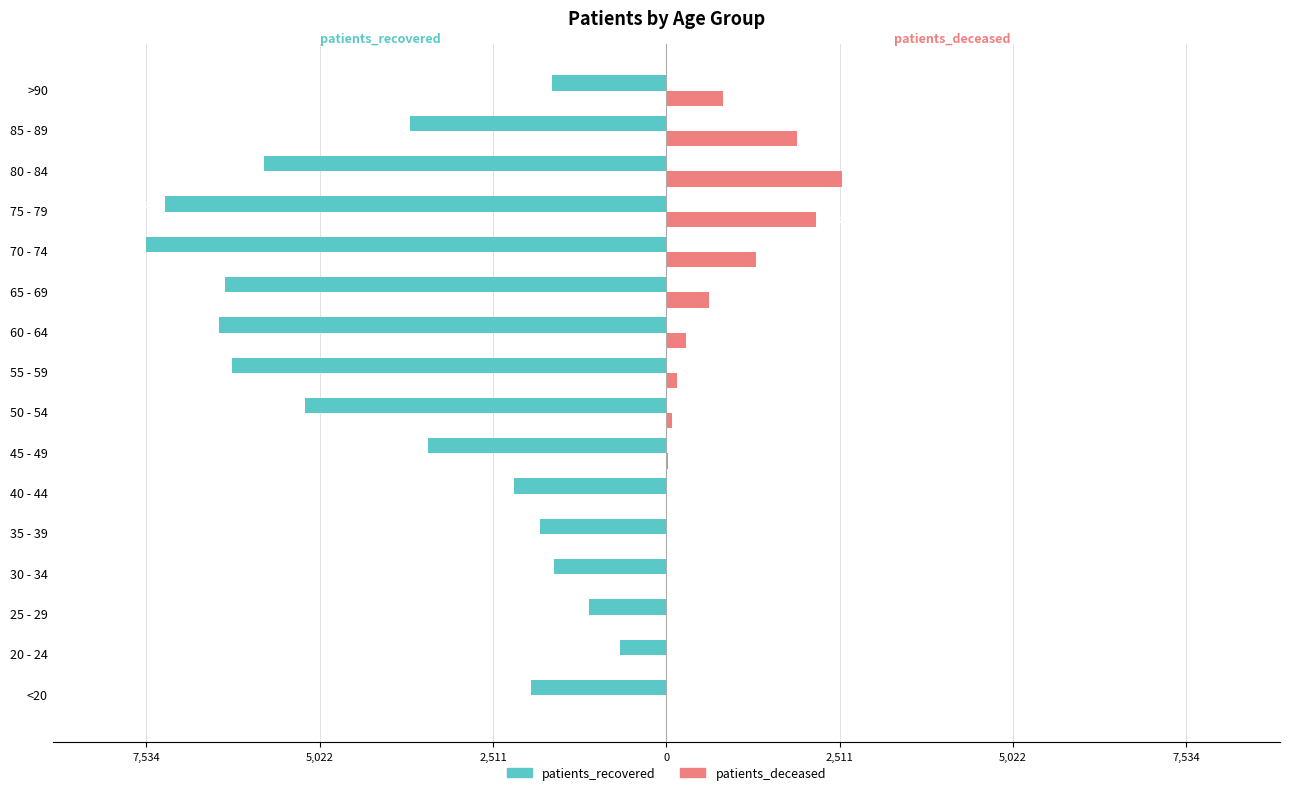

Which series has the widest spread of values?

patients_recovered